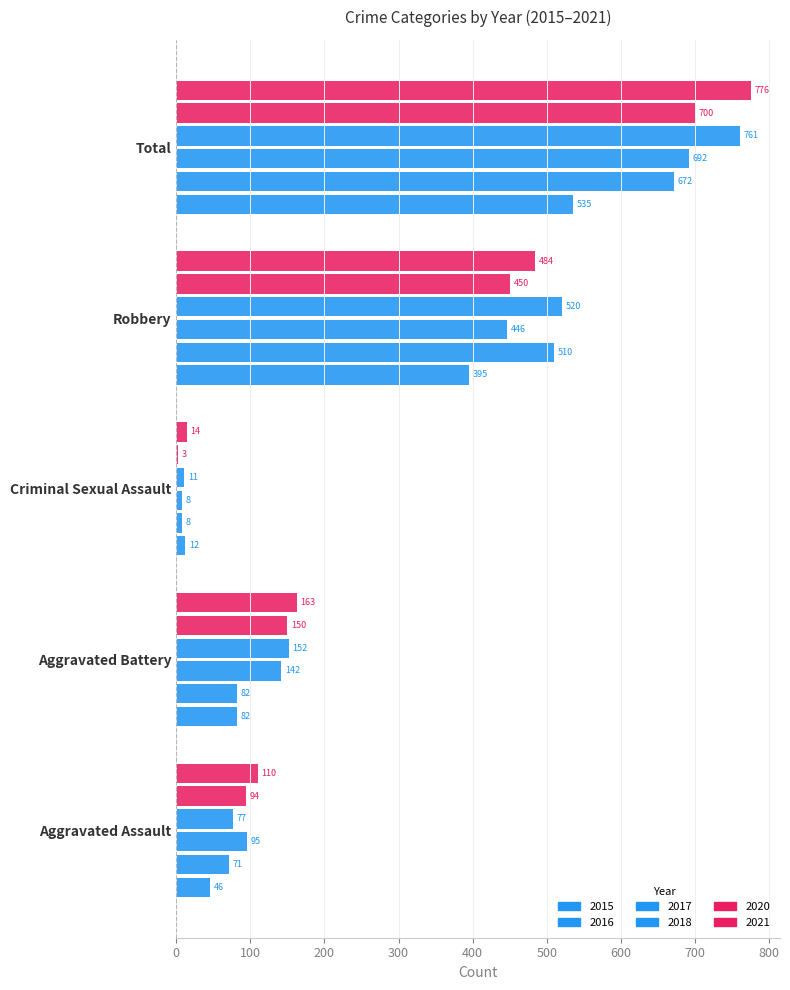

How many data points in 2017 are less than 142?

2